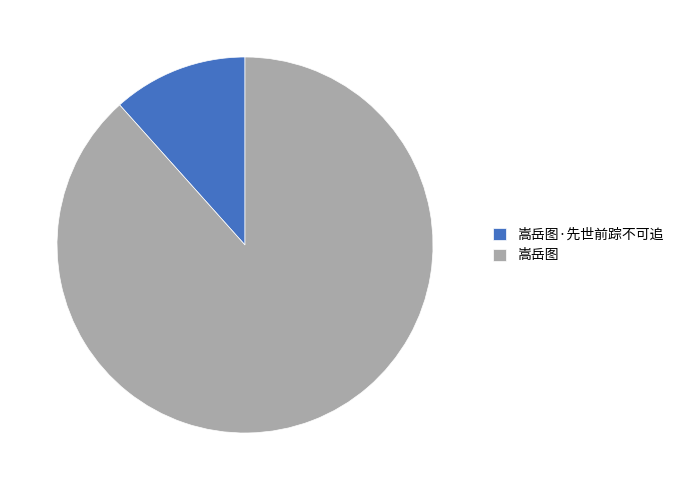

The 嵩岳图·先世前踪不可追 slice represents 12% of the pie. True or false?

True